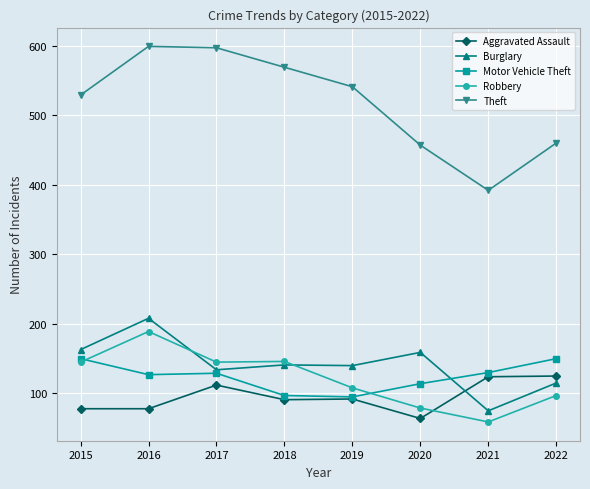

What is the maximum value shown in the chart?

599